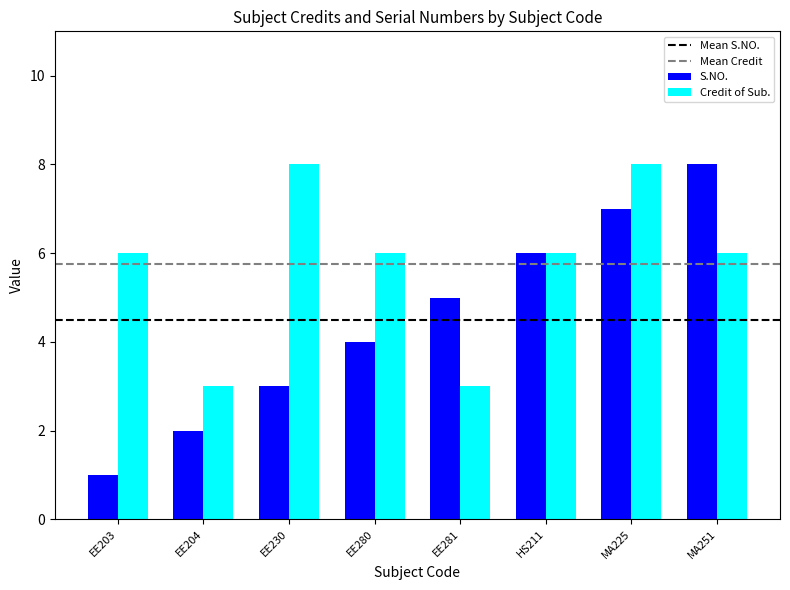

Is the value of Credit of Sub. at MA225 greater than the value of S.NO. at MA225?

Yes